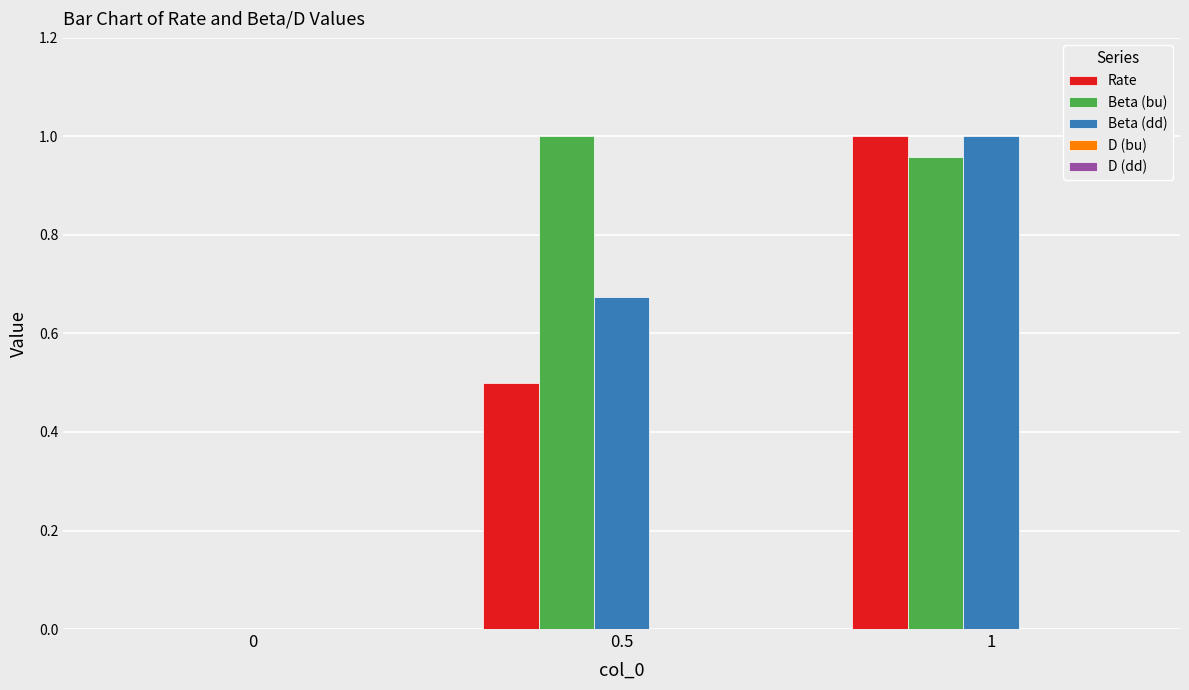

True or false: Beta (dd) has a value of 0.6 at 0.

False